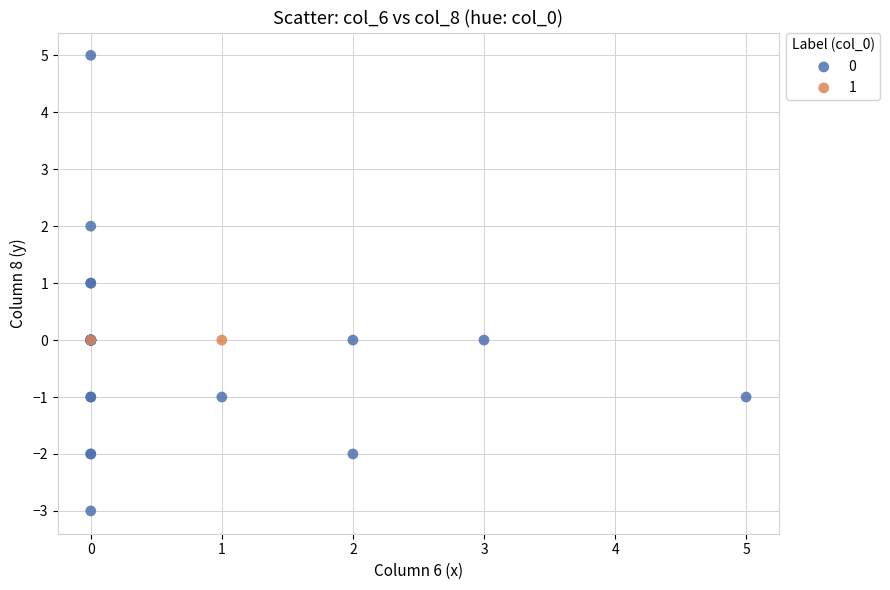

Which series reaches the maximum Y coordinate?

0